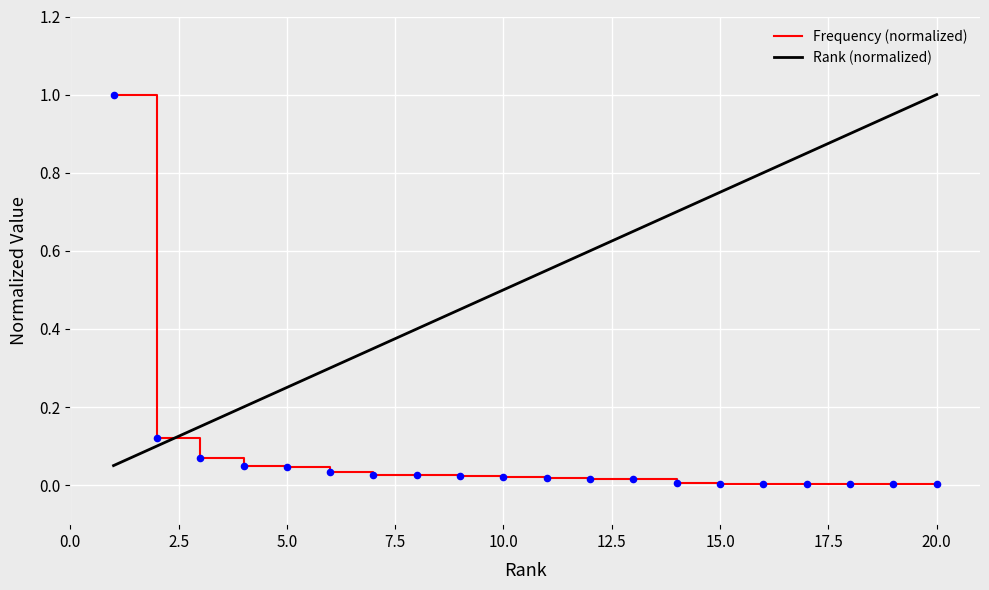

What is the maximum value for Frequency (normalized)?

1.0